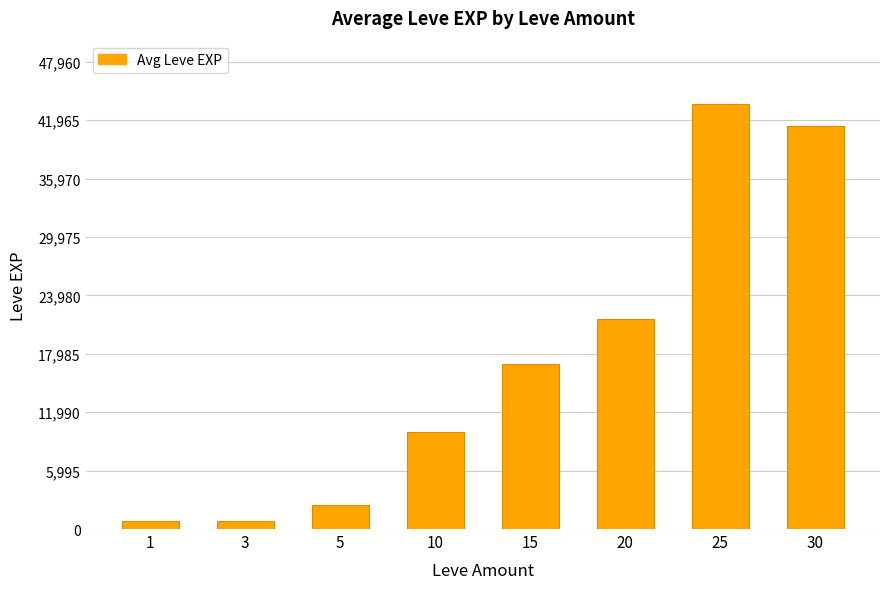

Read the value at 20, to the nearest 10.

21600